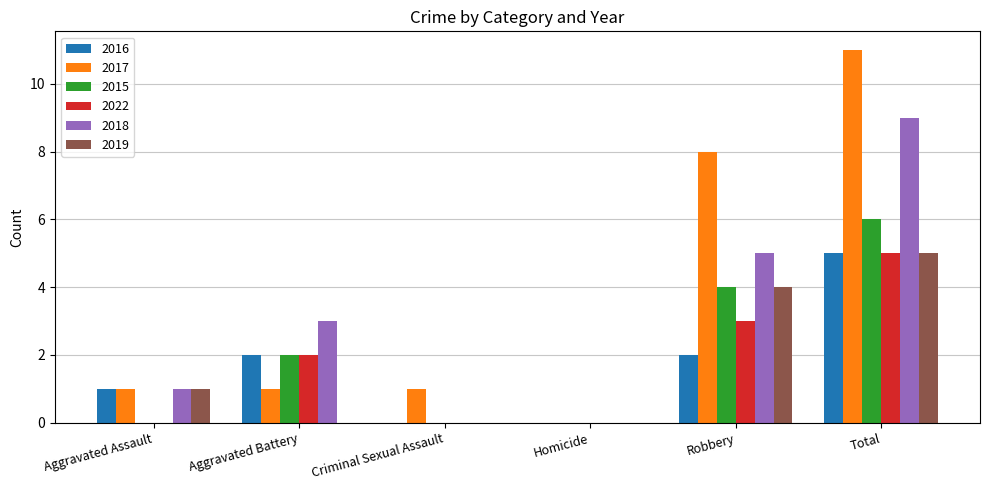

The 2019 series shows 1 at Aggravated Assault. True or false?

True